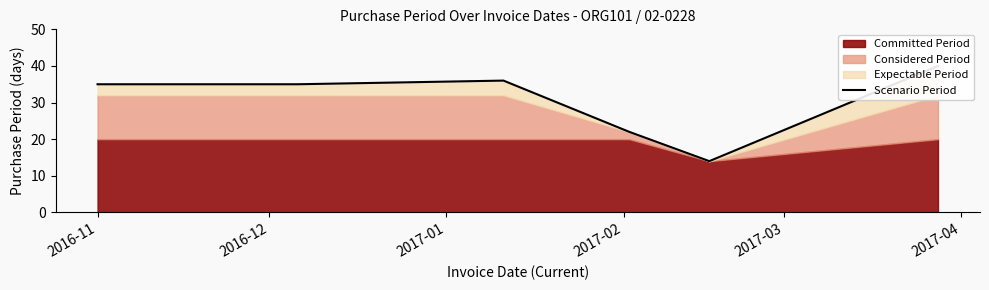

The value at 2017-03 is 24. True or false?

False